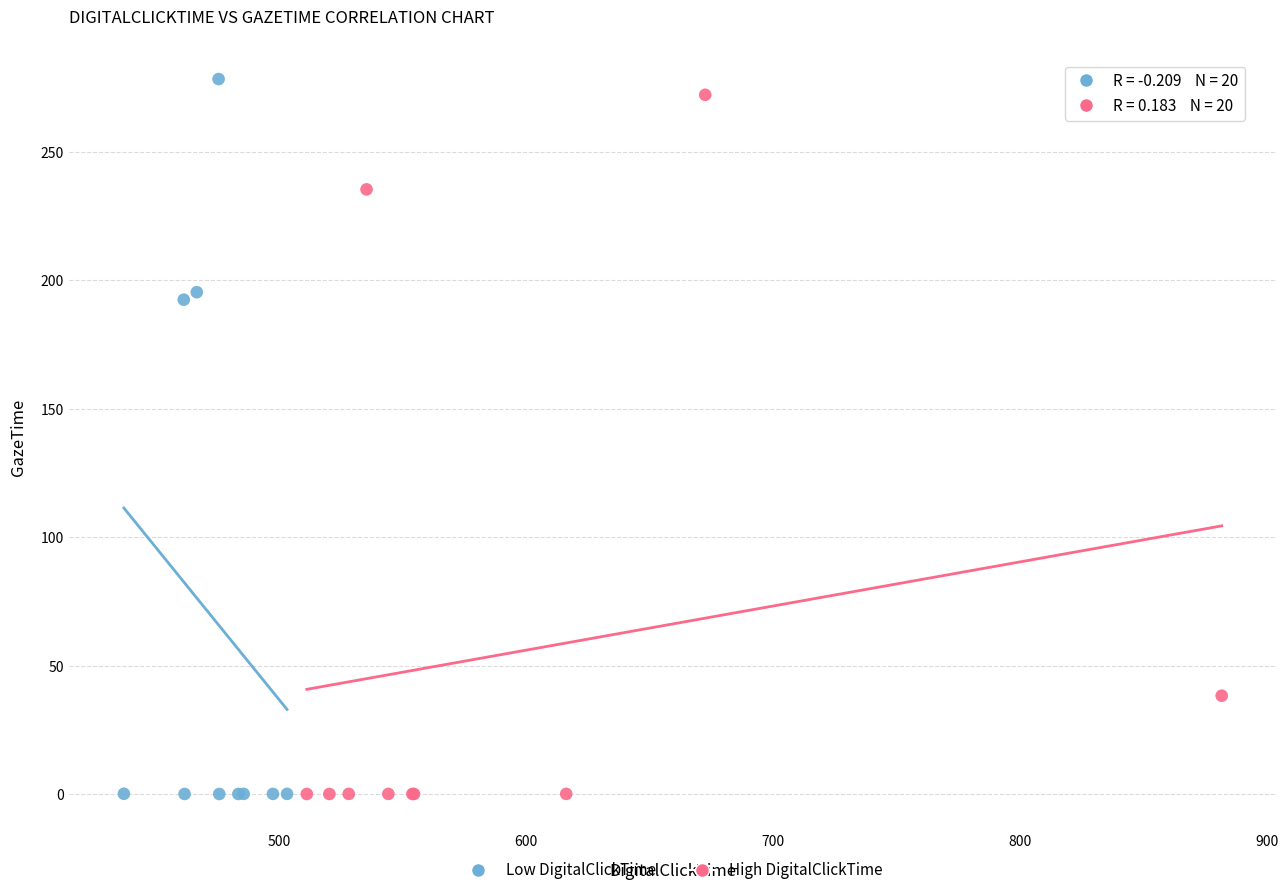

What are all the series names shown in the legend?

Low DigitalClickTime, High DigitalClickTime